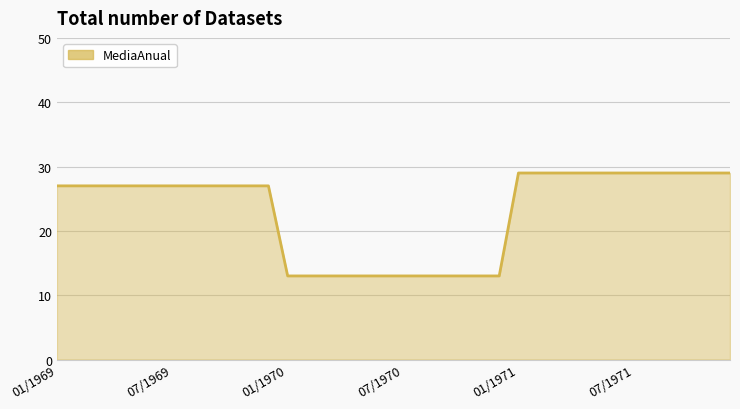

Reading right to left, extract all data points from this chart.

29	29	29	29	29	29	29	29	29	29	29	29	13	13	13	13	13	13	13	13	13	13	13	13	27	27	27	27	27	27	27	27	27	27	27	27